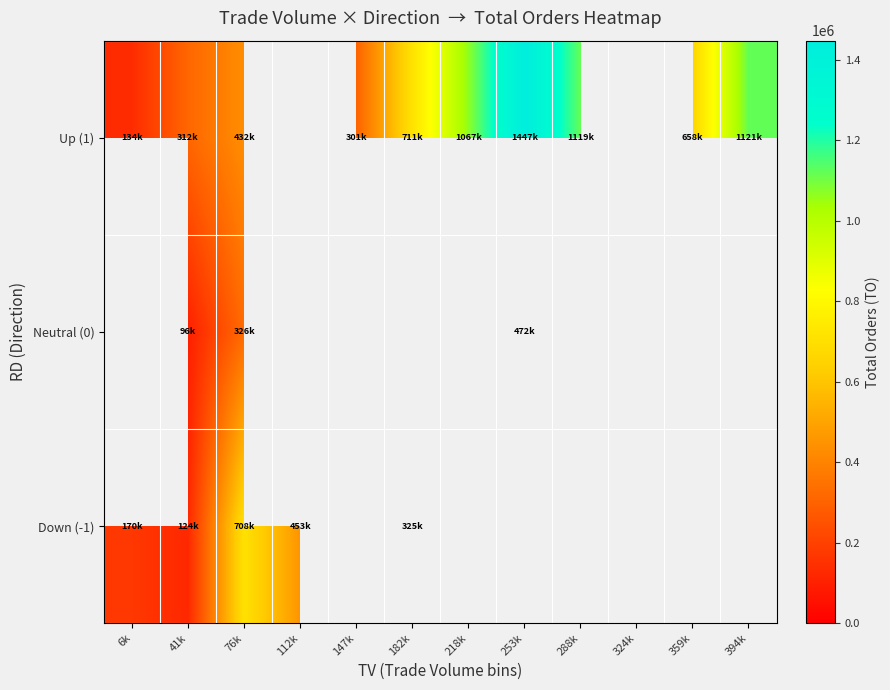

Is the value of Up (1) at 41k greater than the value of Neutral (0) at 253k?

No